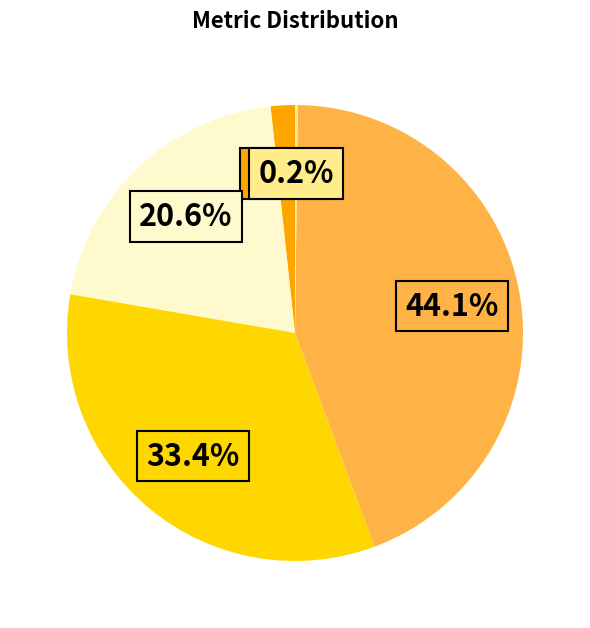

Does any single category account for the majority?

No